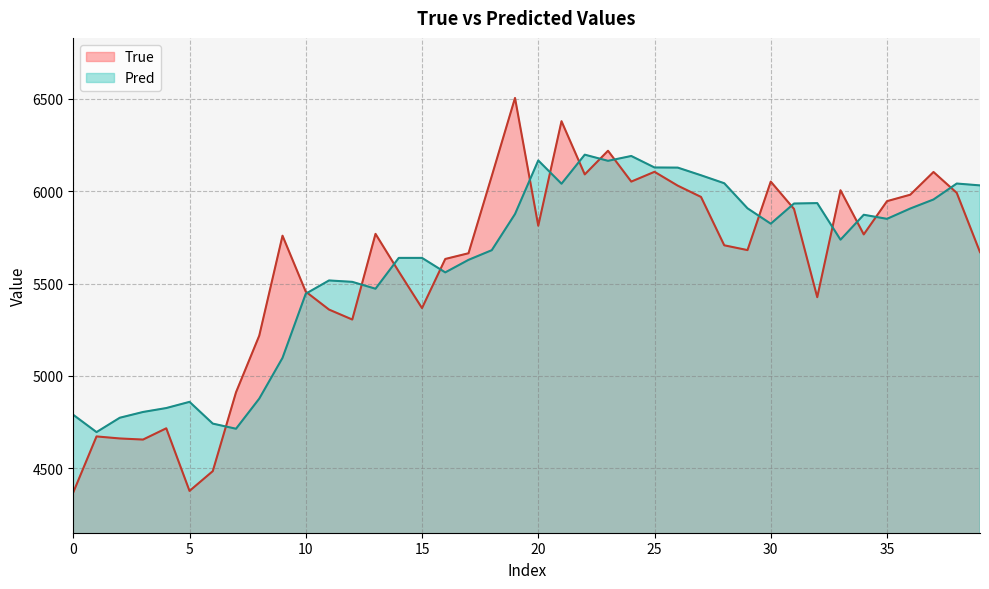

What is the greatest value displayed?

6505.0